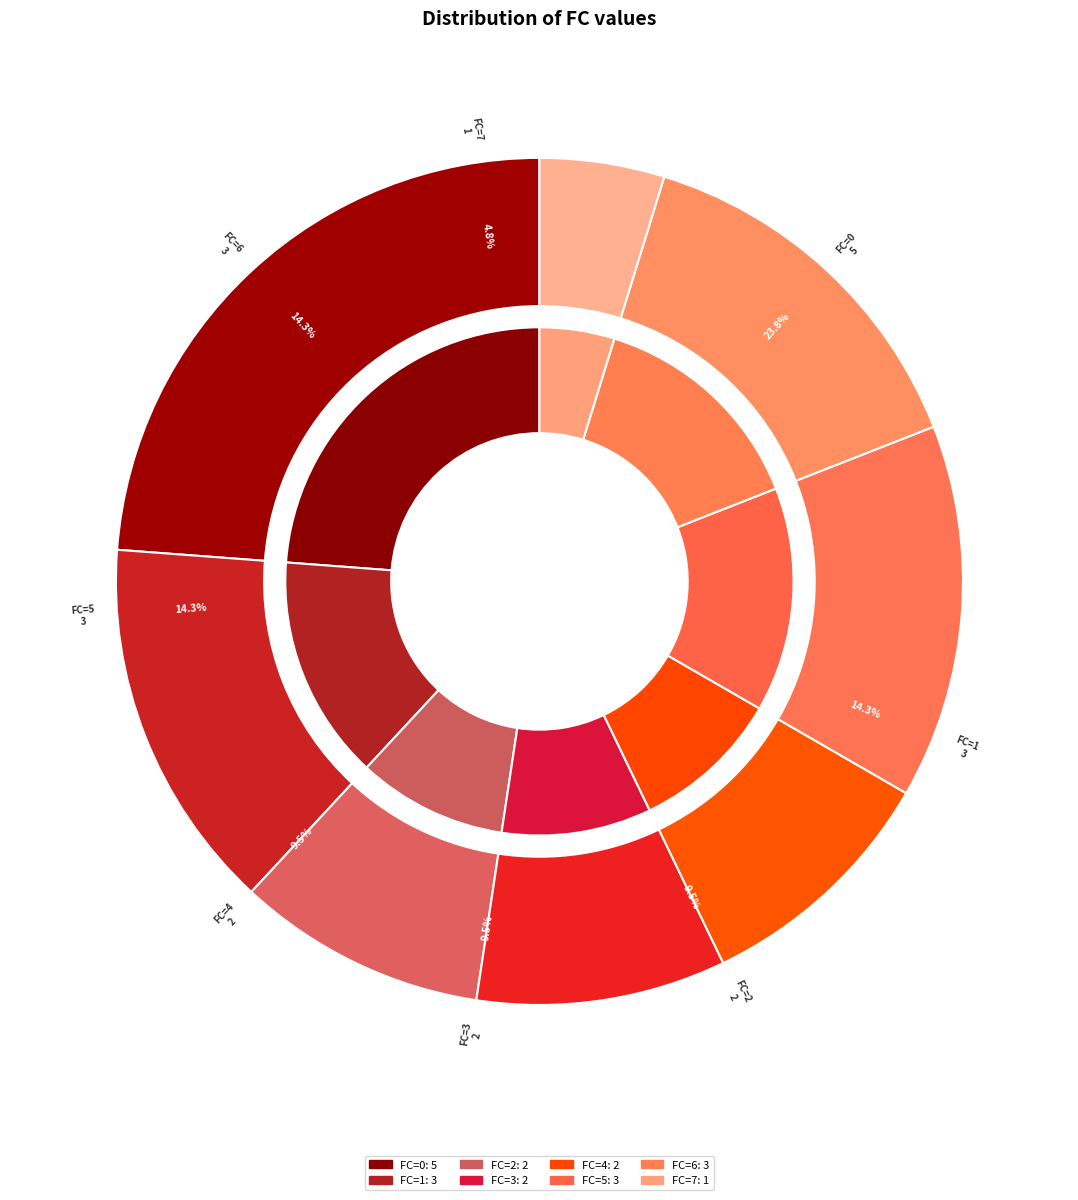

The 2 slice represents 17% of the pie. True or false?

False